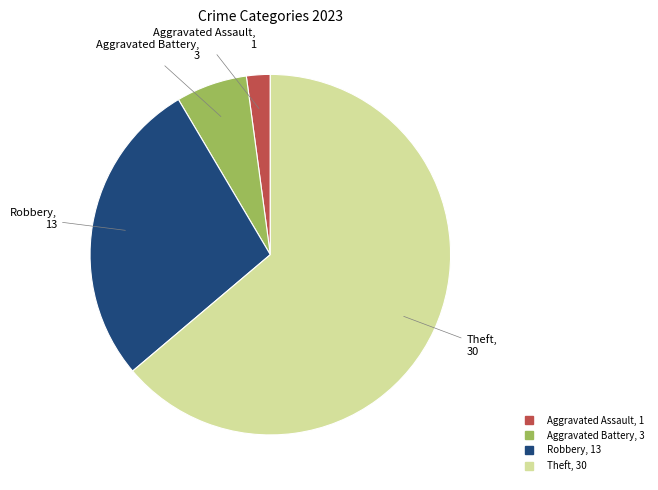

Does any single category account for the majority?

Yes